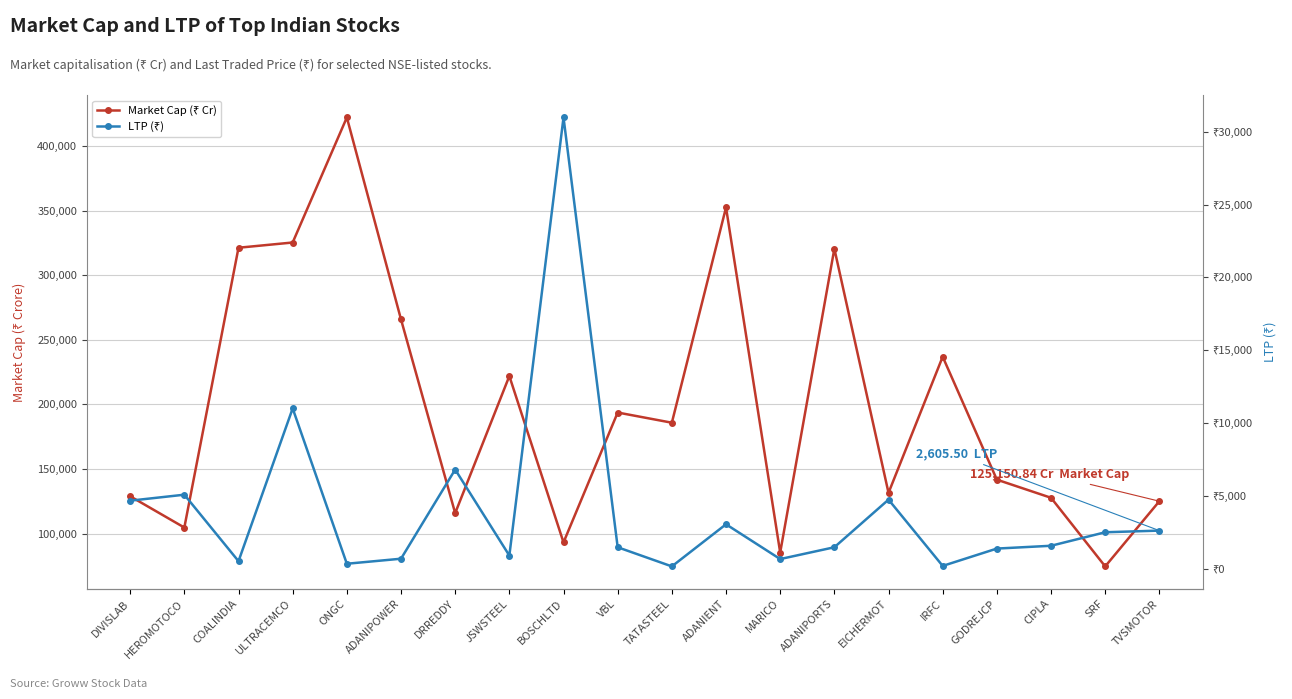

Reading left to right, what are all the values shown in this chart?

Market Cap (₹ Cr): 128966.0	104772.9	321263.0	325311.4	422068.4	265801.0	115902.4	221973.9	93270.8	193760.8	185879.7	352420.0	85413.5	320489.0	131614.1	236932.0	141824.3	127799.3	74706.5	125150.8
LTP (₹): 4662.0	5072.4	504.7	11002.6	328.1	674.0	6801.1	890.3	30993.2	1462.1	146.2	3040.1	650.2	1462.0	4733.2	179.1	1371.1	1563.8	2491.8	2605.5